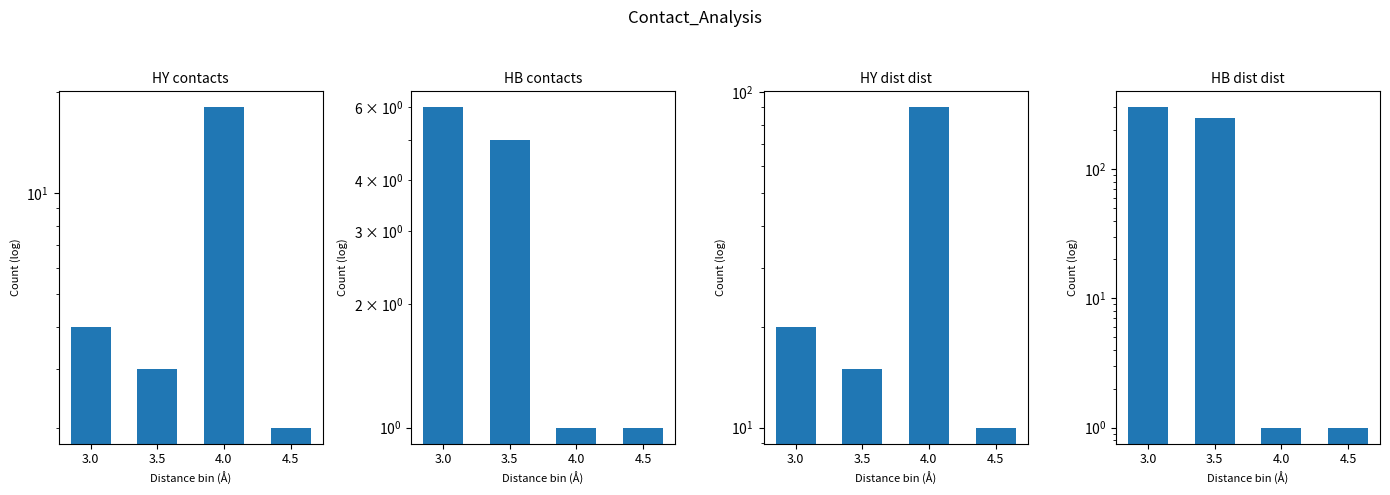

Rank the categories by HB dist dist value from highest to lowest.

3.0, 3.5, 4.0, 4.5